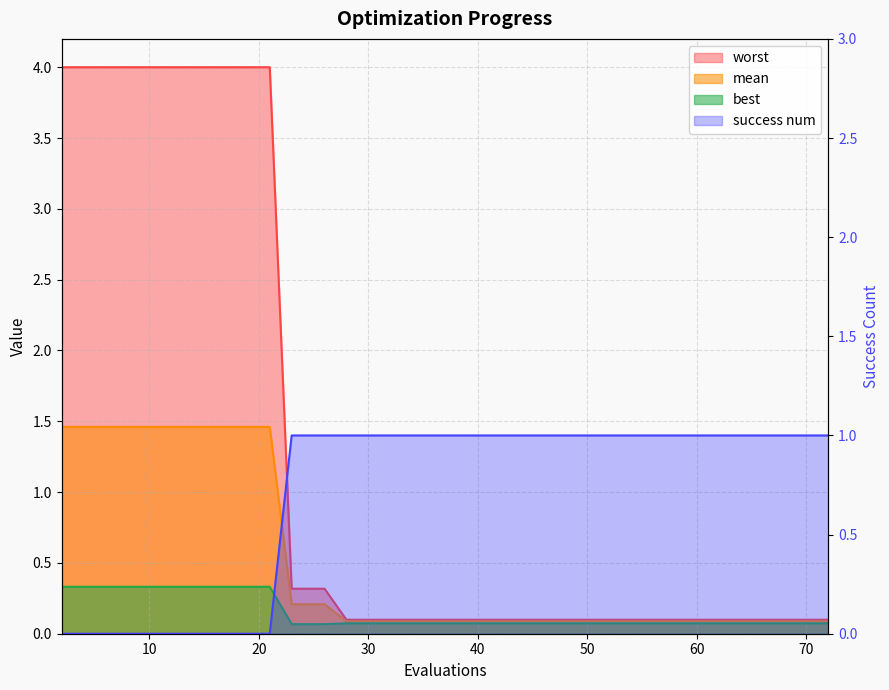

Reading right to left, list all the values displayed in this chart.

mean: 72=0.1	71=0.1	69=0.1	67=0.1	65=0.1	63=0.1	62=0.1	60=0.1	58=0.1	56=0.1	54=0.1	52=0.1	50=0.1	49=0.1	47=0.1	46=0.1	44=0.1	43=0.1	41=0.1	39=0.1	37=0.1	35=0.1	33=0.1	31=0.1	30=0.1	28=0.1	26=0.2	24=0.2	23=0.2	21=1.5	19=1.5	17=1.5	15=1.5	13=1.5	11=1.5	10=1.5	8=1.5	6=1.5	4=1.5	2=1.5
best: 72=0.1	71=0.1	69=0.1	67=0.1	65=0.1	63=0.1	62=0.1	60=0.1	58=0.1	56=0.1	54=0.1	52=0.1	50=0.1	49=0.1	47=0.1	46=0.1	44=0.1	43=0.1	41=0.1	39=0.1	37=0.1	35=0.1	33=0.1	31=0.1	30=0.1	28=0.1	26=0.1	24=0.1	23=0.1	21=0.3	19=0.3	17=0.3	15=0.3	13=0.3	11=0.3	10=0.3	8=0.3	6=0.3	4=0.3	2=0.3
worst: 72=0.1	71=0.1	69=0.1	67=0.1	65=0.1	63=0.1	62=0.1	60=0.1	58=0.1	56=0.1	54=0.1	52=0.1	50=0.1	49=0.1	47=0.1	46=0.1	44=0.1	43=0.1	41=0.1	39=0.1	37=0.1	35=0.1	33=0.1	31=0.1	30=0.1	28=0.1	26=0.3	24=0.3	23=0.3	21=4.0	19=4.0	17=4.0	15=4.0	13=4.0	11=4.0	10=4.0	8=4.0	6=4.0	4=4.0	2=4.0
success num: 72=1.0	71=1.0	69=1.0	67=1.0	65=1.0	63=1.0	62=1.0	60=1.0	58=1.0	56=1.0	54=1.0	52=1.0	50=1.0	49=1.0	47=1.0	46=1.0	44=1.0	43=1.0	41=1.0	39=1.0	37=1.0	35=1.0	33=1.0	31=1.0	30=1.0	28=1.0	26=1.0	24=1.0	23=1.0	21=0.0	19=0.0	17=0.0	15=0.0	13=0.0	11=0.0	10=0.0	8=0.0	6=0.0	4=0.0	2=0.0